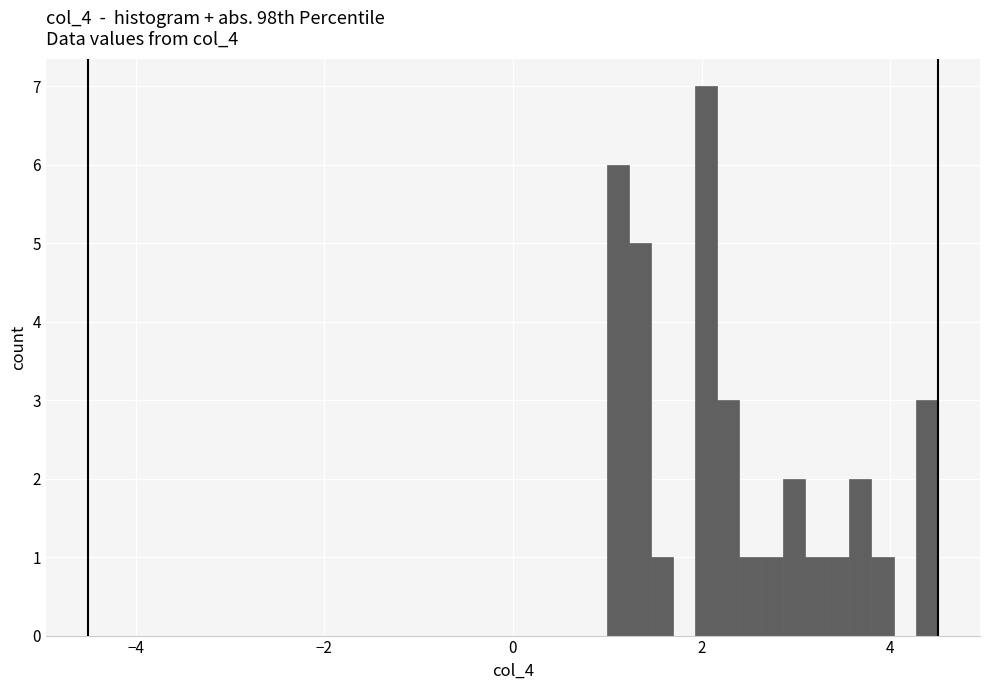

Read against the x-axis, roughly where is the centre of the tallest bar?

2.0